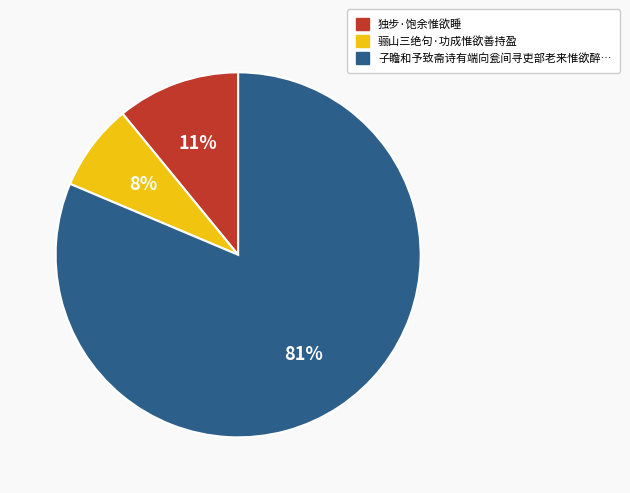

Is there any slice that represents more than half of the pie?

Yes